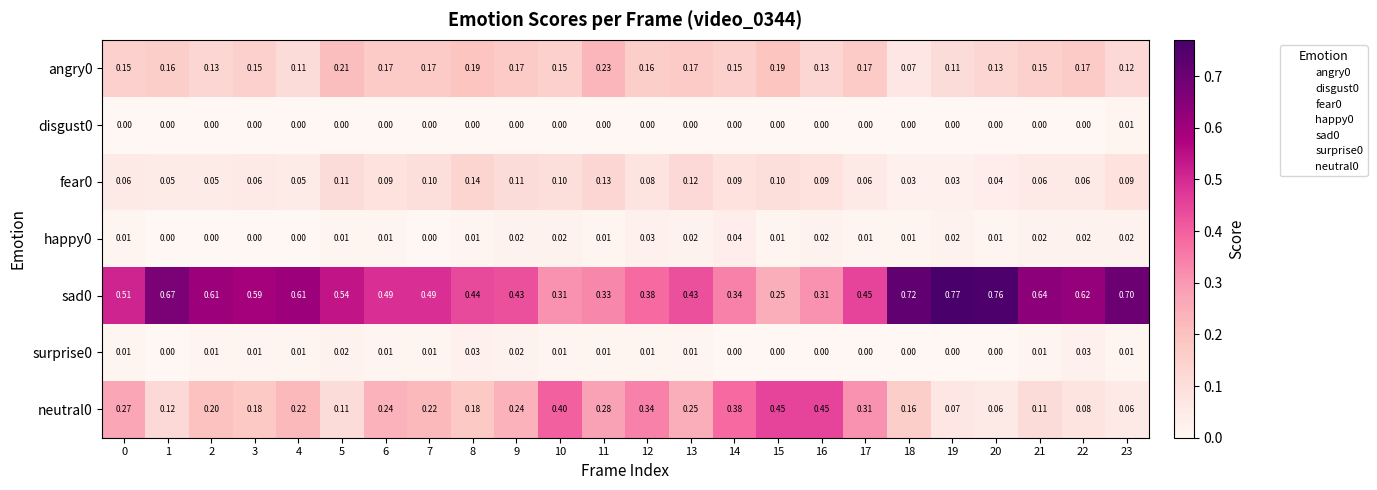

Is the value of angry0 at 19 greater than the value of fear0 at 23?

Yes